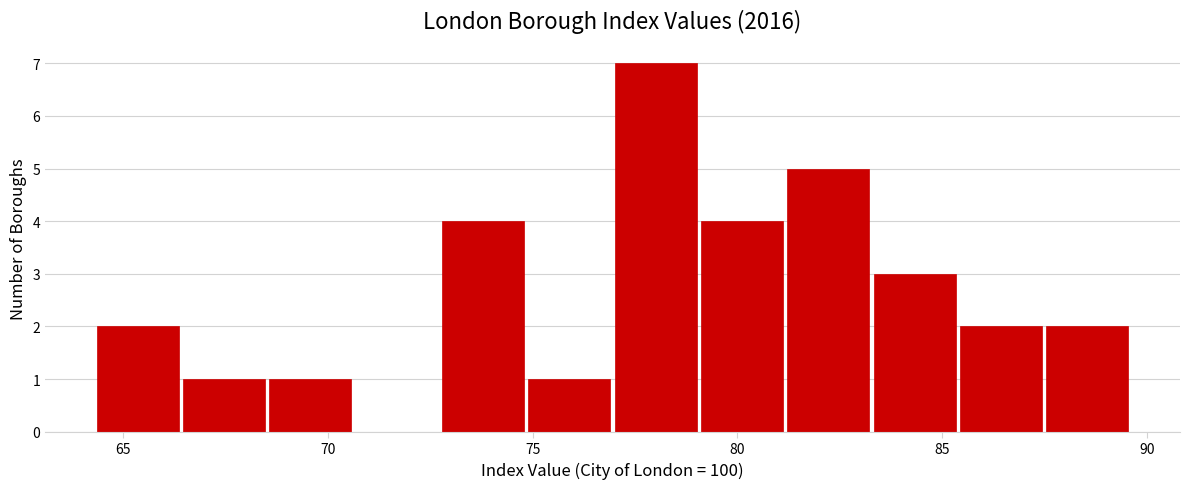

Over which range of the x-axis is the bar tallest?

77.0 to 79.0